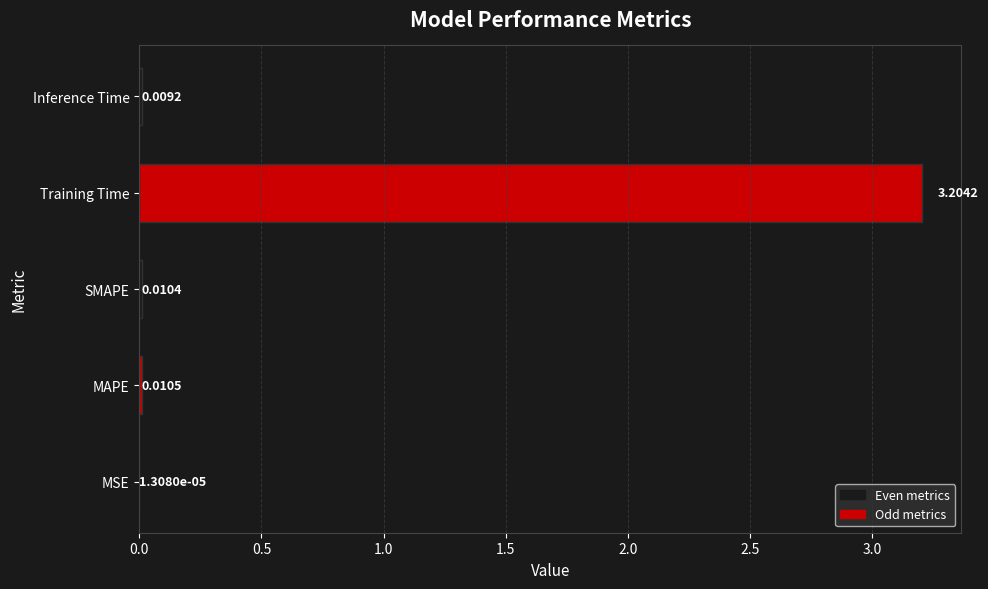

What is the sum of all values?

3.2